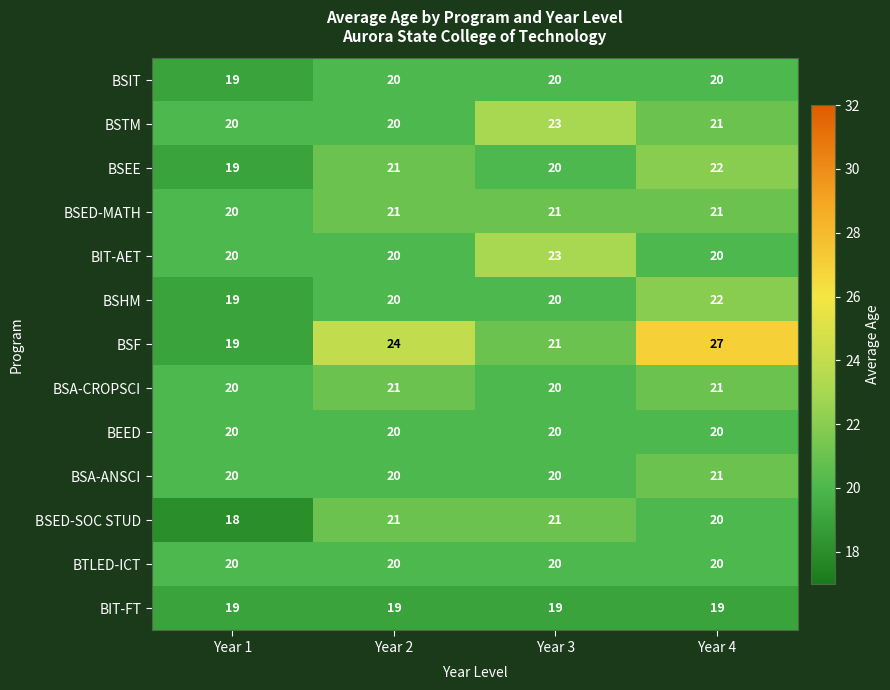

What value does the BEED series have at Year 3?

20